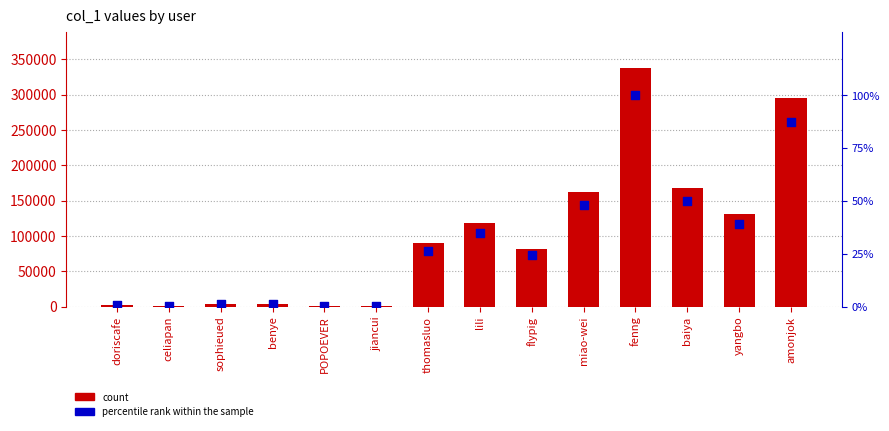

What are all the series names shown in the legend?

count, percentile rank within the sample